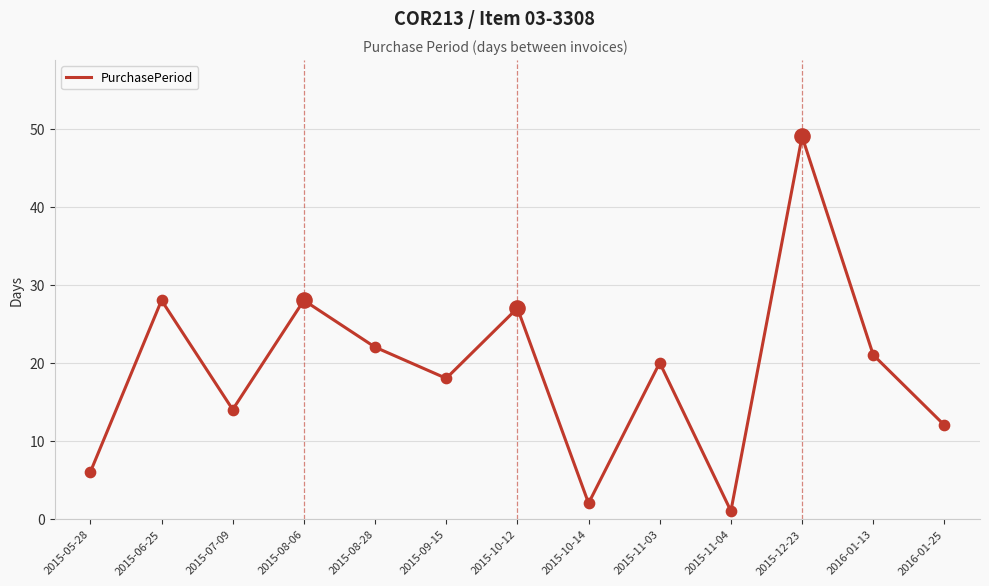

Which has a higher value, 2015-12-23 or 2015-11-04?

2015-12-23